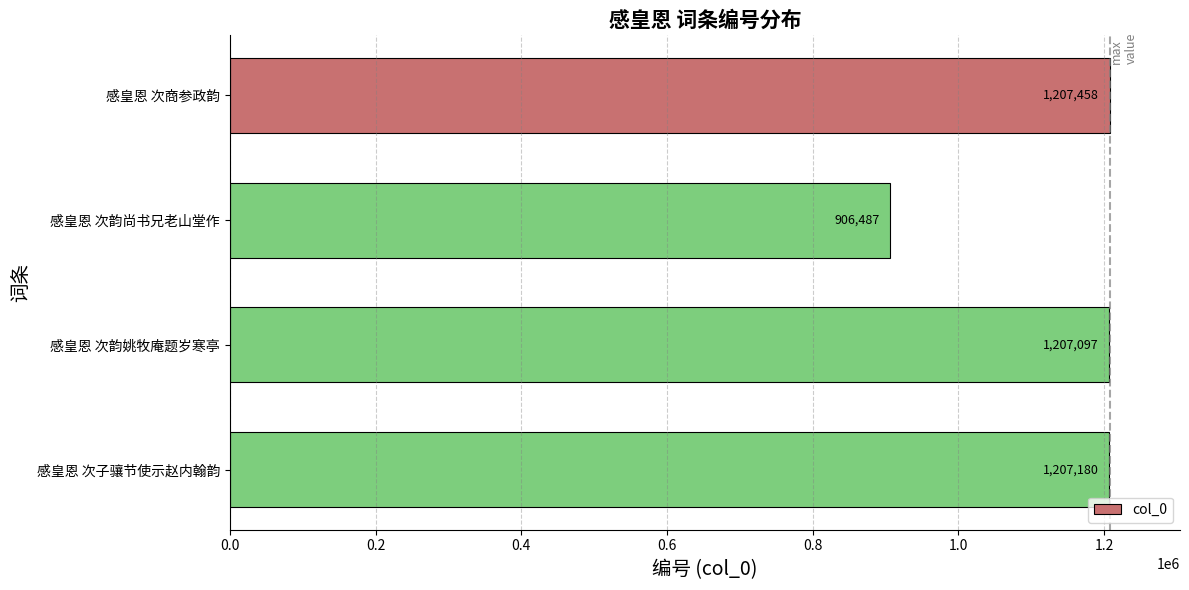

What is the average value?

1132056